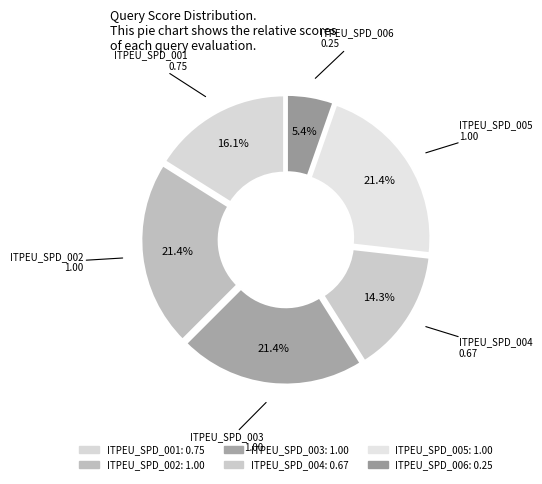

How many segments does this pie chart have?

6